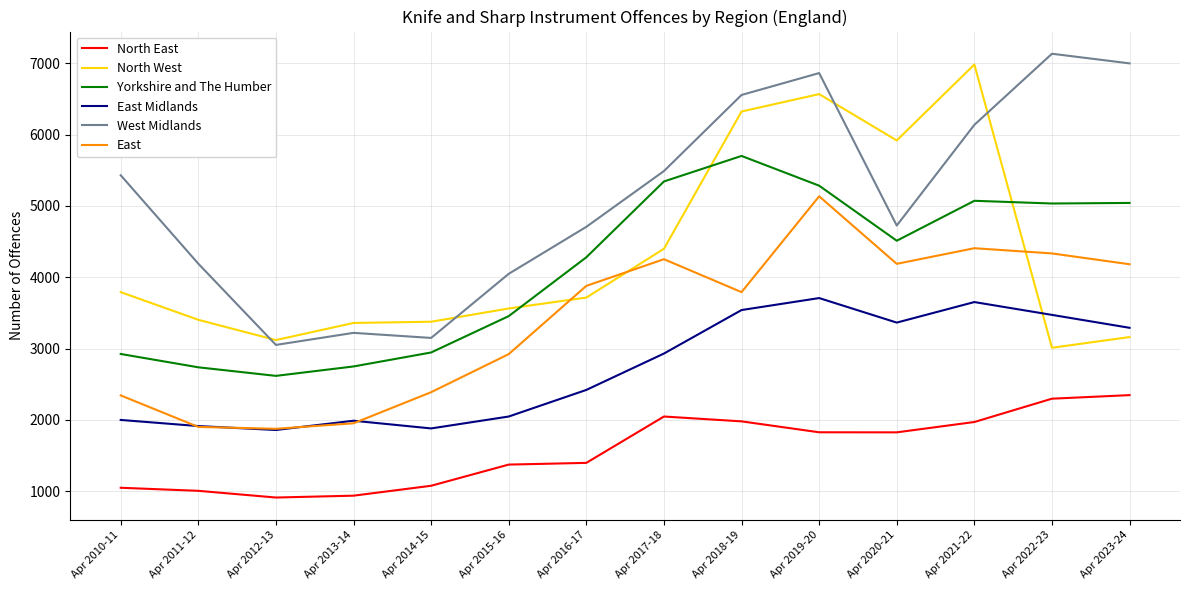

Between Apr 2019-20 and Apr 2023-24, which series saw the biggest shift?

North West